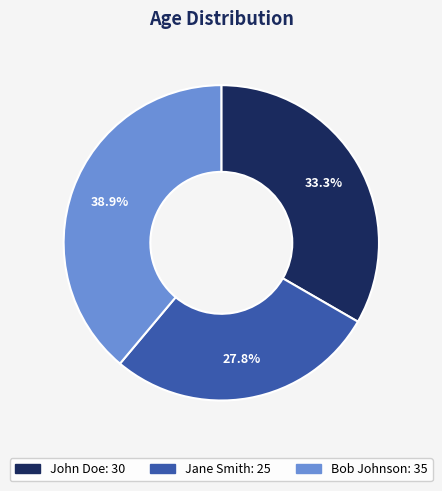

To the nearest percent, what percentage of the pie is Bob Johnson?

39%